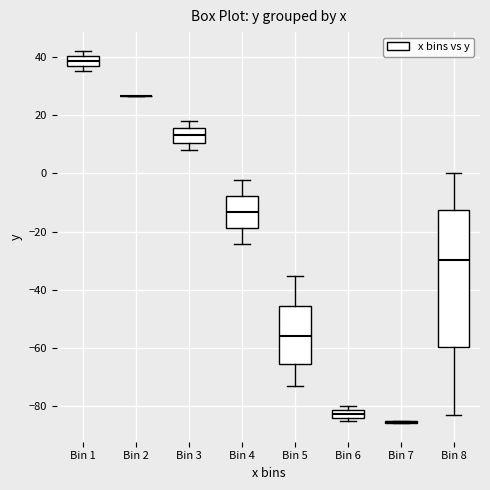

Which box is the tallest, from its lower edge to its upper edge?

Bin 8